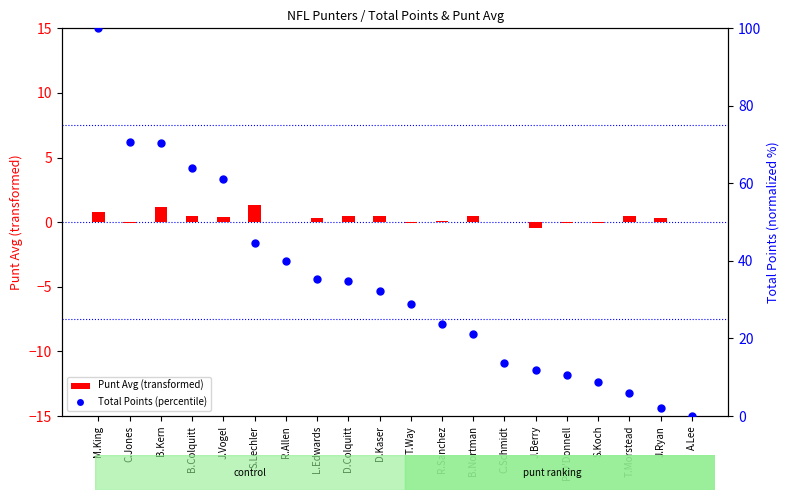

Between J.Ryan and S.Lechler, which is larger?

S.Lechler